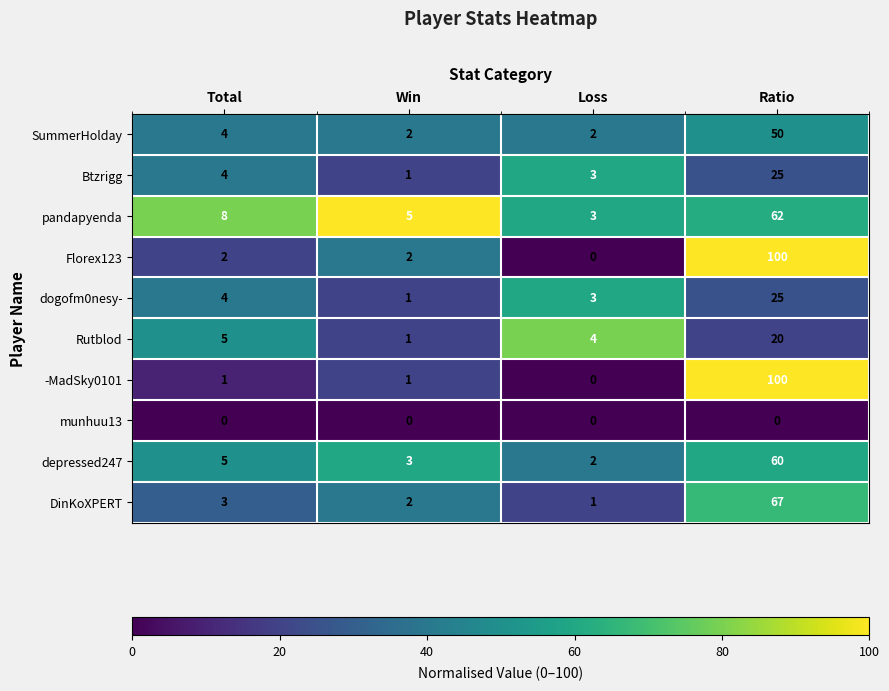

At how many categories does at least one series exceed 25?

1